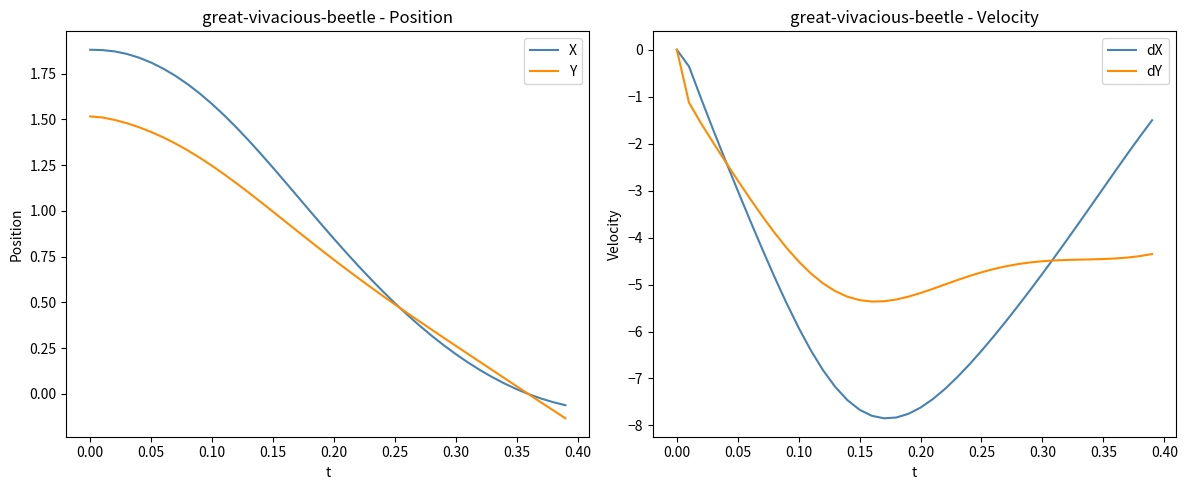

Where does the dY series first go above -4?

0.00